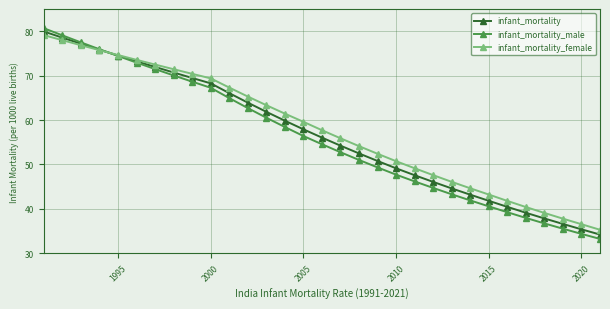

What is the minimum value shown in the chart?

33.2